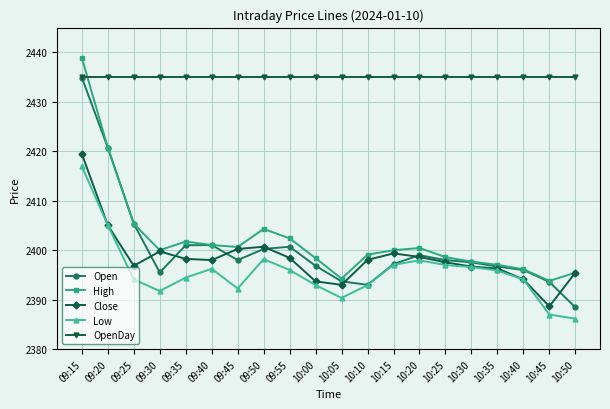

What is the greatest value displayed?

2438.9